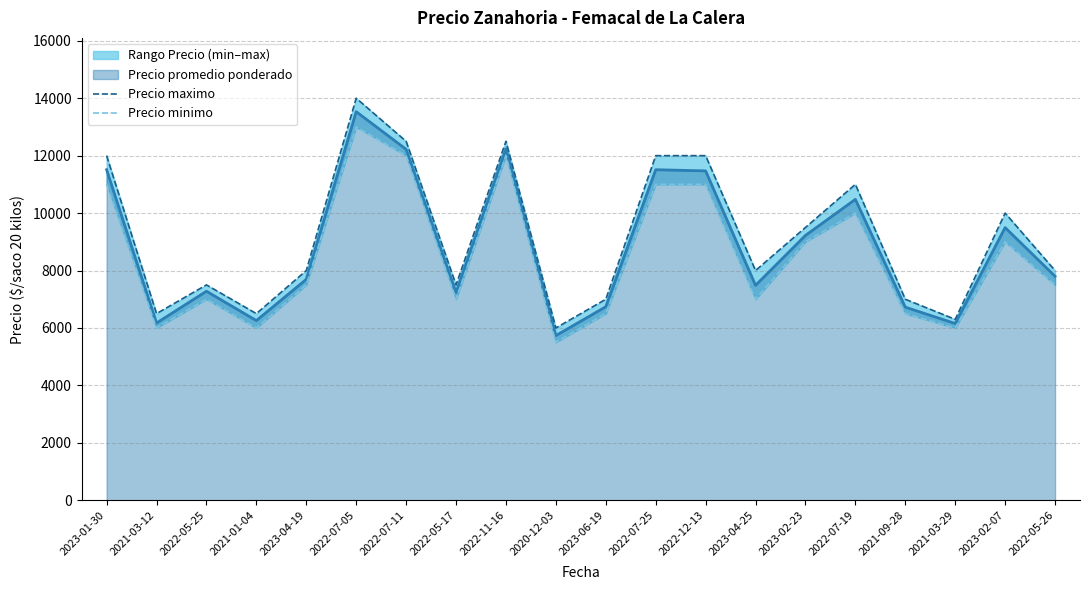

The value of Precio promedio ponderado at 2023-02-23 is 13435. True or false?

False